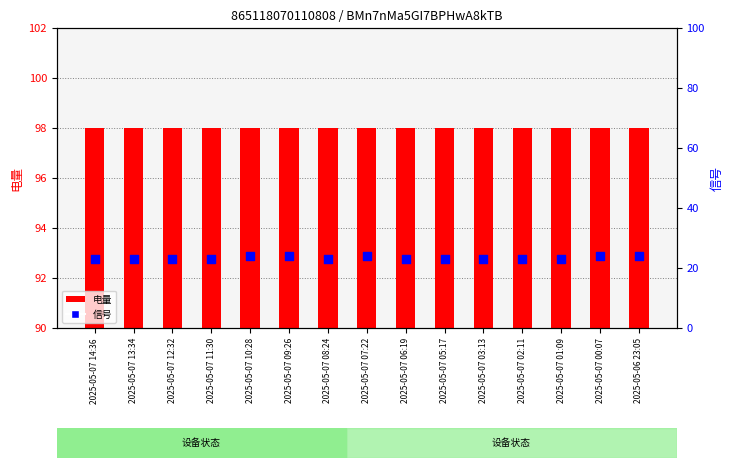

Which series has the largest total across all categories?

电量